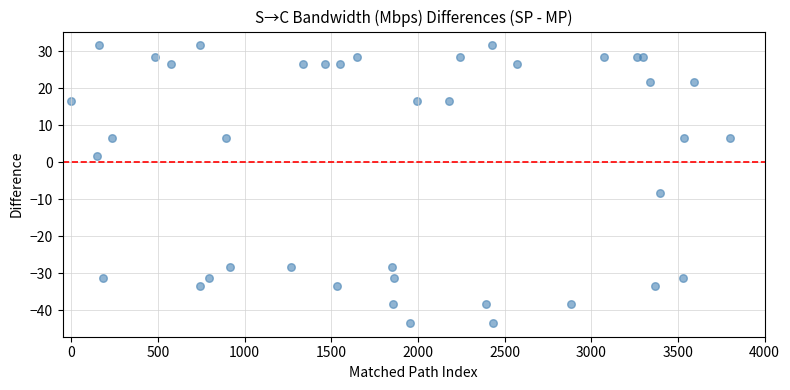

What Y value in the scatter plot is closest to -5?

-8.4